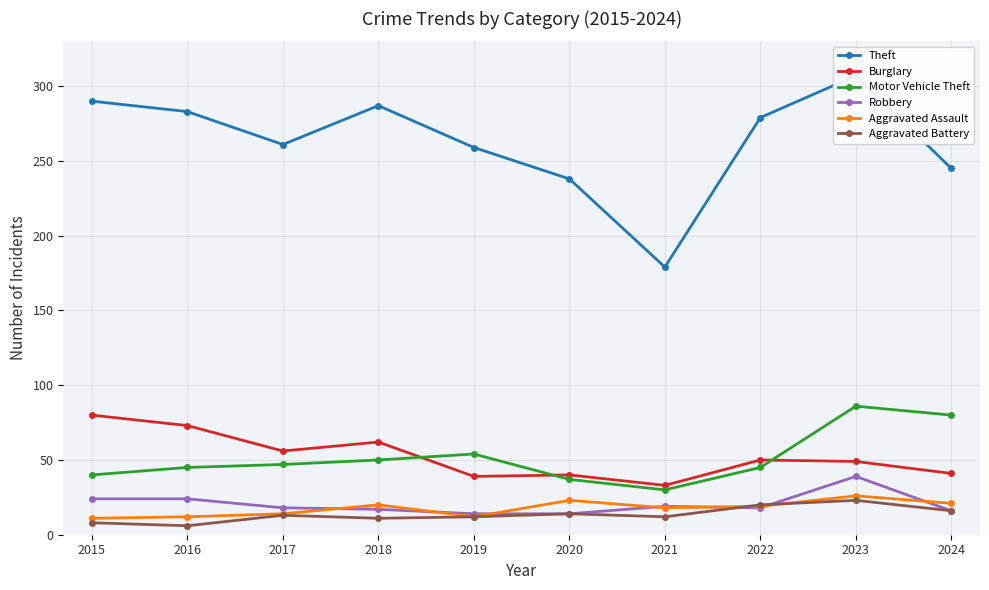

True or false: Burglary has more than 1 interior local peaks.

True